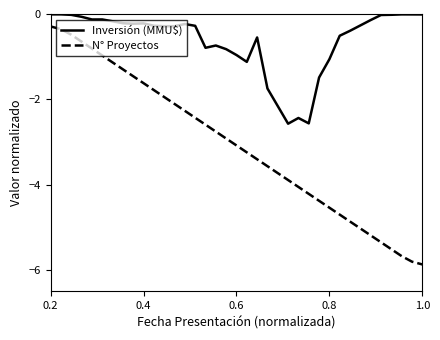

True or false: N° Proyectos and Inversión (MMU$) cross at least once.

False